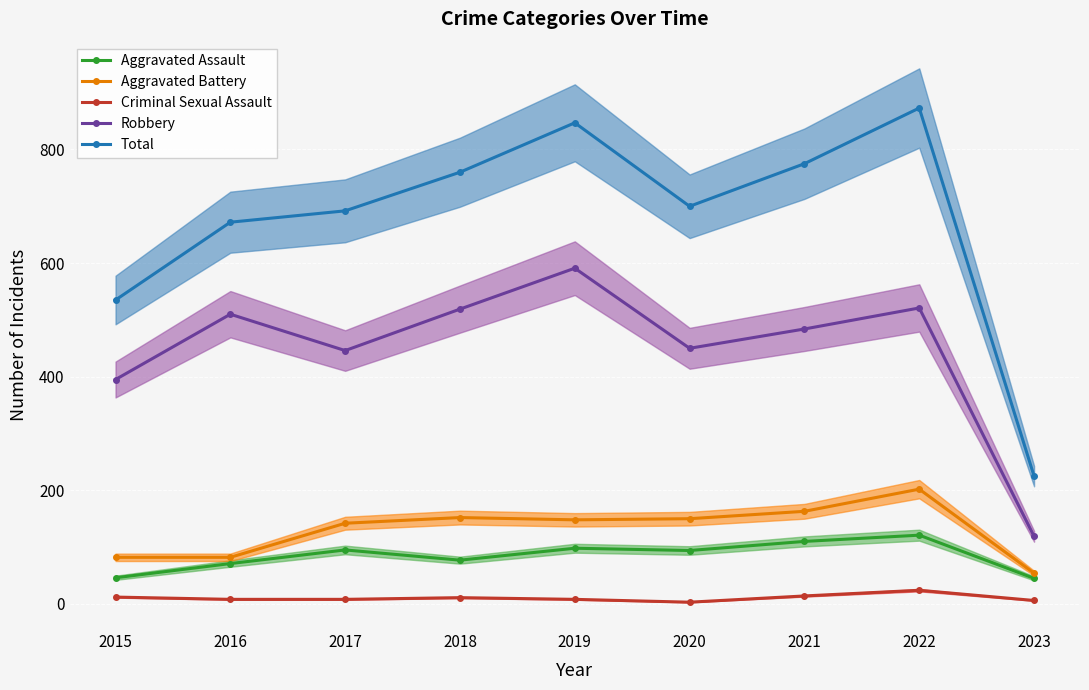

Is it true that Robbery equals 338 at 2022?

False